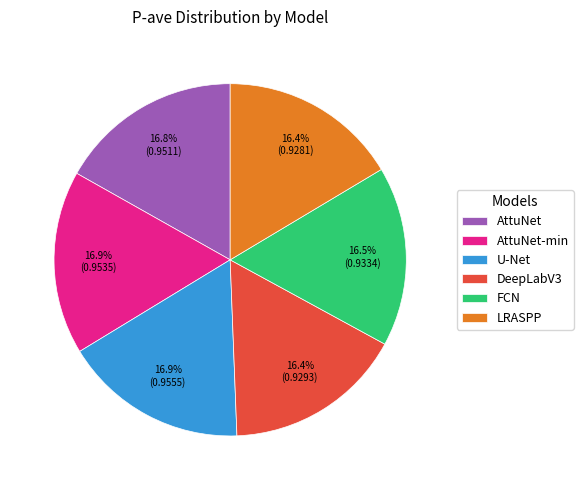

Does any single category account for the majority?

No